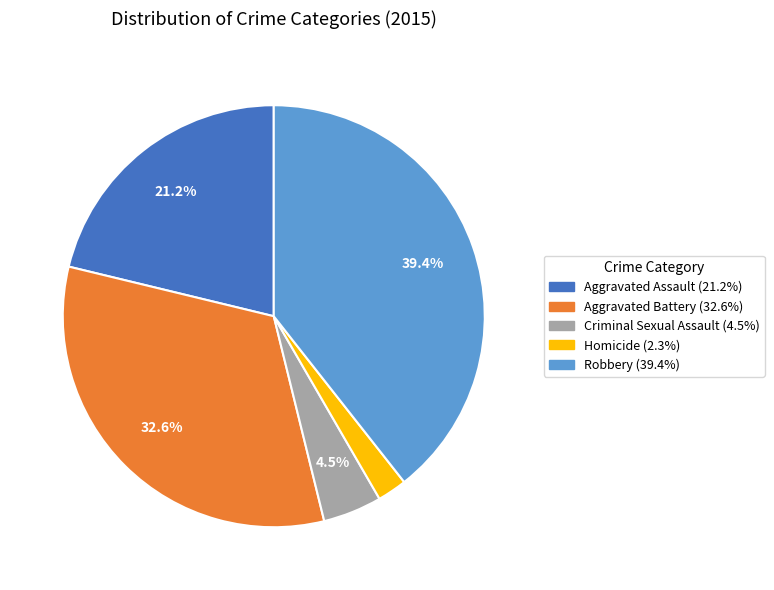

Does any single category account for the majority?

No